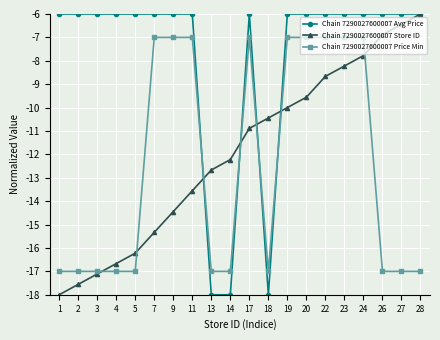

How many distinct data groups are displayed?

3